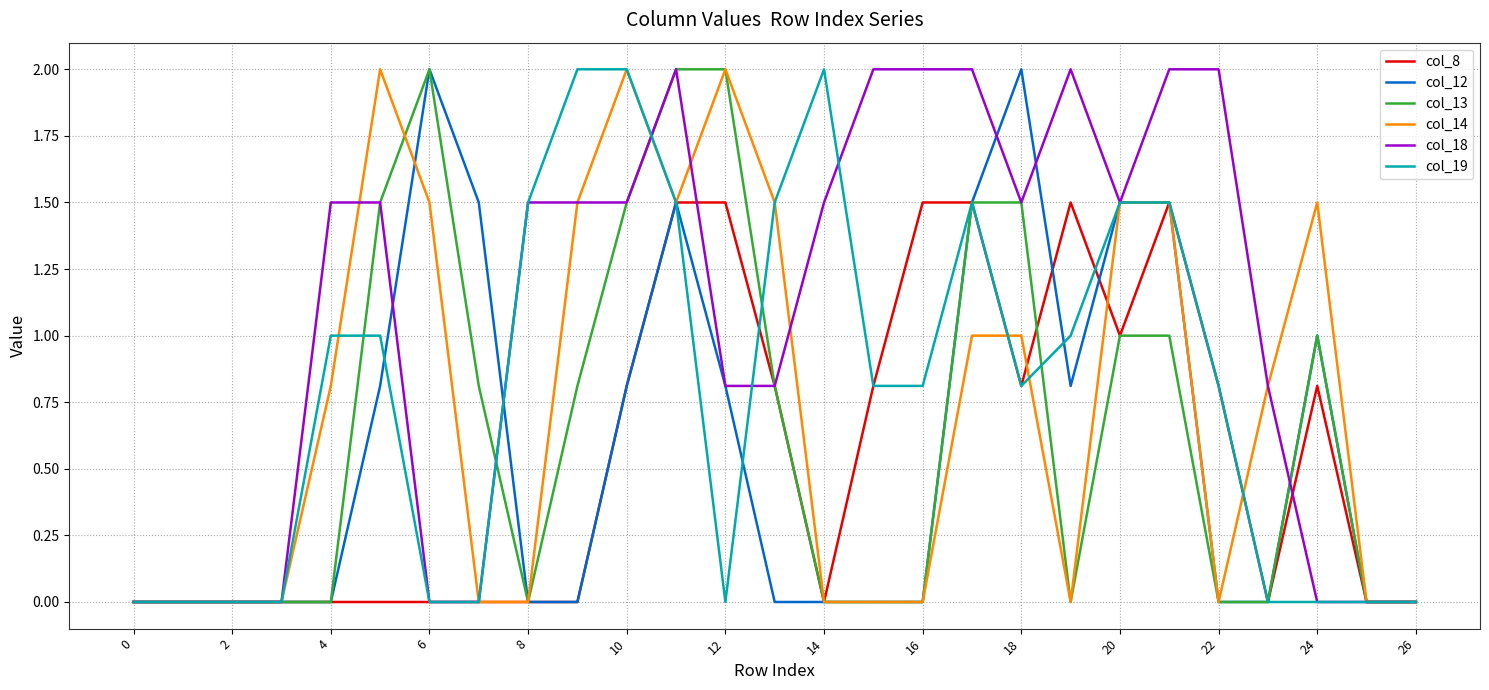

Reading left to right, extract all data points from this chart.

col_8: 0.0	0.0	0.0	0.0	0.0	0.0	0.0	0.0	0.0	0.0	0.8	1.5	1.5	0.8	0.0	0.8	1.5	1.5	0.8	1.5	1.0	1.5	0.8	0.0	0.8	0.0	0.0
col_12: 0.0	0.0	0.0	0.0	0.0	0.8	2.0	1.5	0.0	0.0	0.8	1.5	0.8	0.0	0.0	0.0	0.0	1.5	2.0	0.8	1.5	1.5	0.0	0.0	1.0	0.0	0.0
col_13: 0.0	0.0	0.0	0.0	0.0	1.5	2.0	0.8	0.0	0.8	1.5	2.0	2.0	0.8	0.0	0.0	0.0	1.5	1.5	0.0	1.0	1.0	0.0	0.0	1.0	0.0	0.0
col_14: 0.0	0.0	0.0	0.0	0.8	2.0	1.5	0.0	0.0	1.5	2.0	1.5	2.0	1.5	0.0	0.0	0.0	1.0	1.0	0.0	1.5	1.5	0.0	0.8	1.5	0.0	0.0
col_18: 0.0	0.0	0.0	0.0	1.5	1.5	0.0	0.0	1.5	1.5	1.5	2.0	0.8	0.8	1.5	2.0	2.0	2.0	1.5	2.0	1.5	2.0	2.0	0.8	0.0	0.0	0.0
col_19: 0.0	0.0	0.0	0.0	1.0	1.0	0.0	0.0	1.5	2.0	2.0	1.5	0.0	1.5	2.0	0.8	0.8	1.5	0.8	1.0	1.5	1.5	0.8	0.0	0.0	0.0	0.0